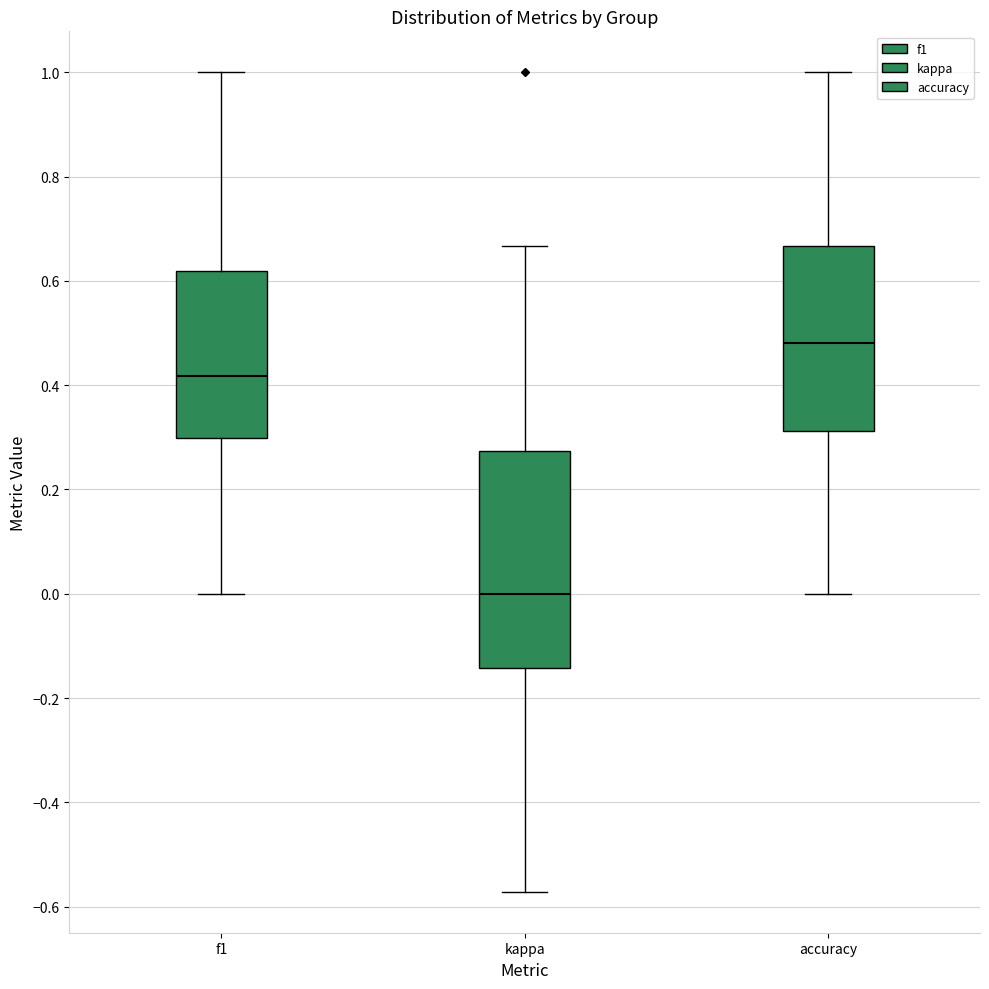

Reading left to right, transcribe this box plot: for each box, give where its median line is, the range the box spans, and where its two whiskers end, as read against the y-axis. The values are not printed on the chart, so give them approximately, as read against the axis.

f1: median 0.42, box 0.30 to 0.62, whiskers 0.00 to 1.00
kappa: median 0.00, box -0.14 to 0.28, whiskers -0.58 to 0.66
accuracy: median 0.48, box 0.32 to 0.66, whiskers 0.00 to 1.00